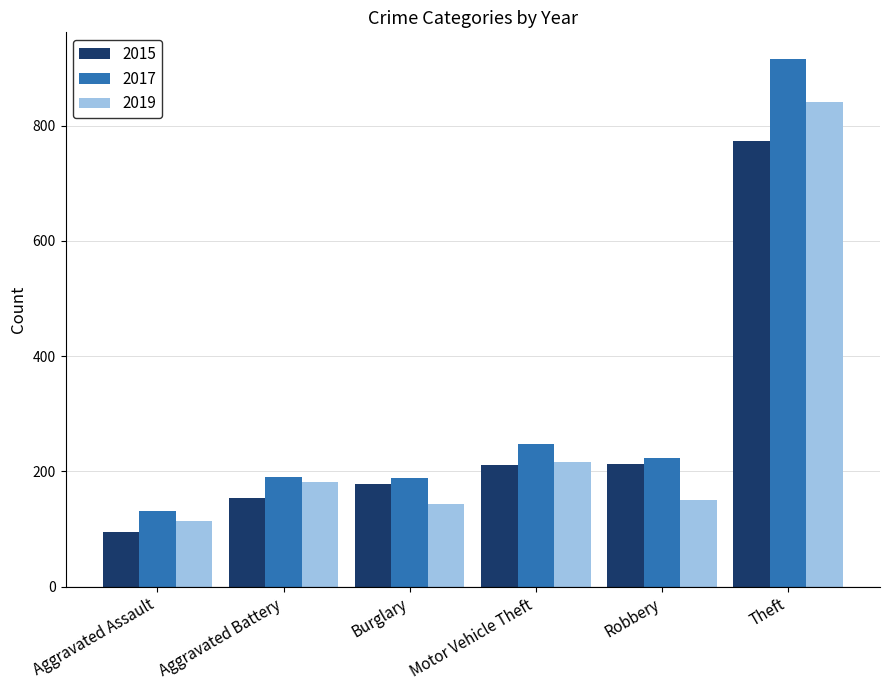

How many data points in 2015 are less than 211?

3